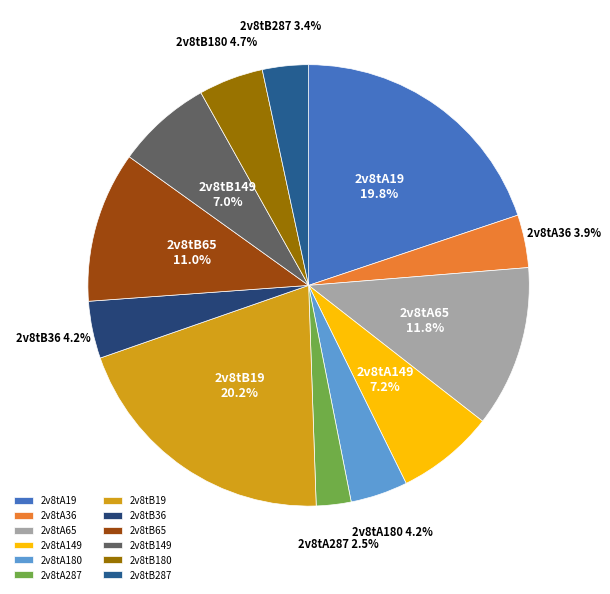

What is the ratio of the value at 2v8tA149 to the value at 2v8tB180?

1.5